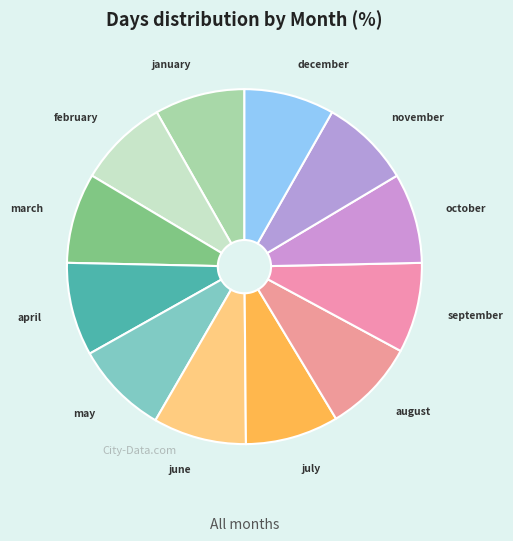

How many segments does this pie chart have?

12